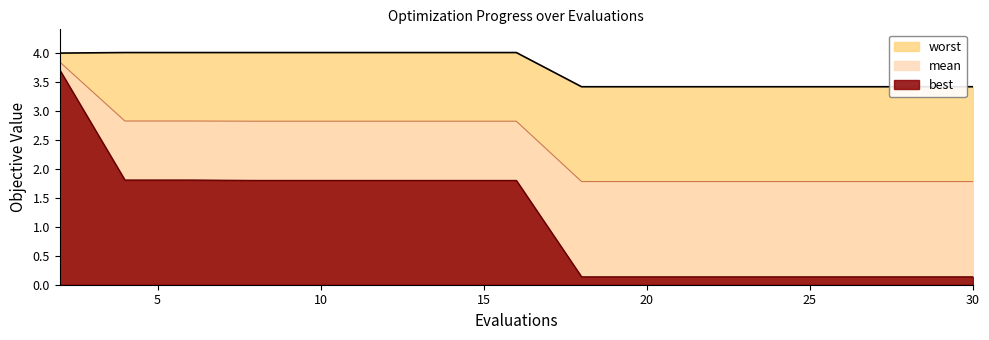

True or false: mean has more than 0 interior local peaks.

False